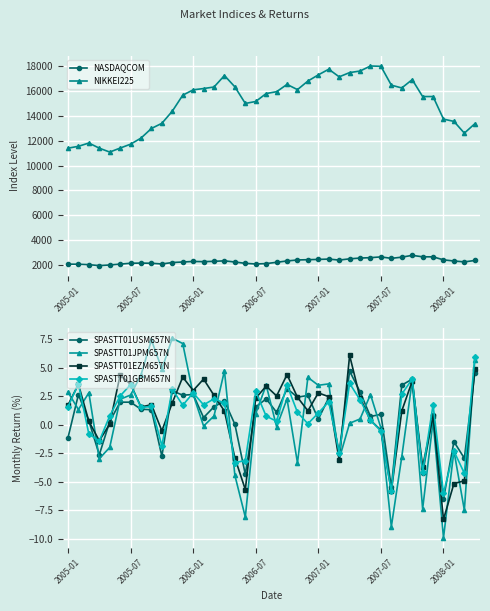

Which series has the widest spread of values?

NIKKEI225